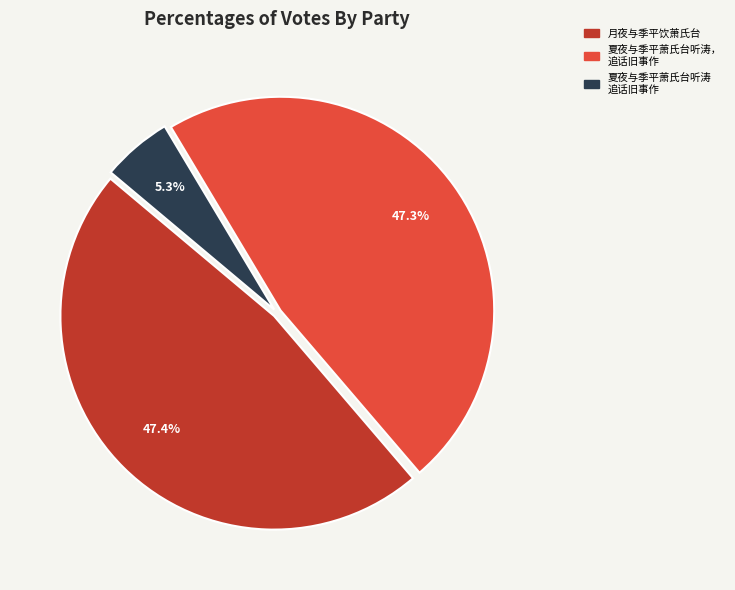

Which slice is the smallest?

夏夜与季平萧氏台听涛 追话旧事作